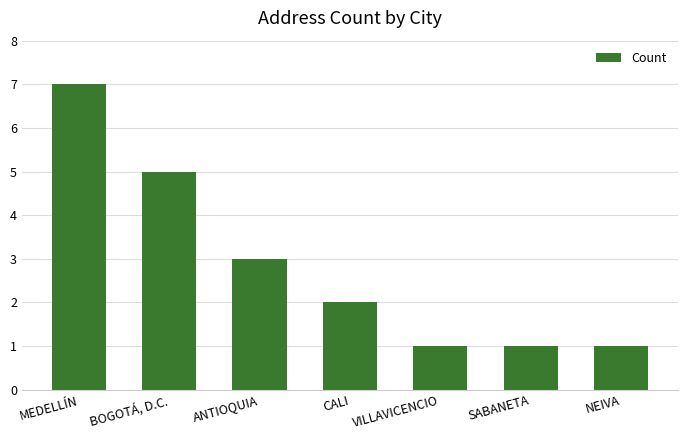

Approximately how many times larger is the value at MEDELLÍN compared to NEIVA?

7.0